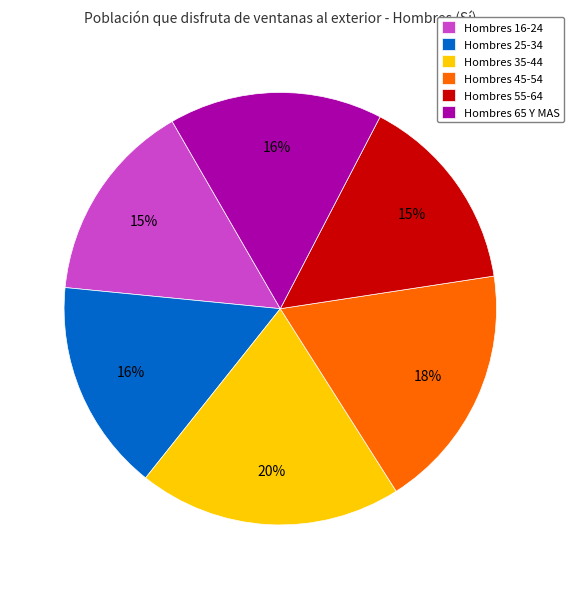

To the nearest percent, what portion does Hombres 45-54 represent?

18%